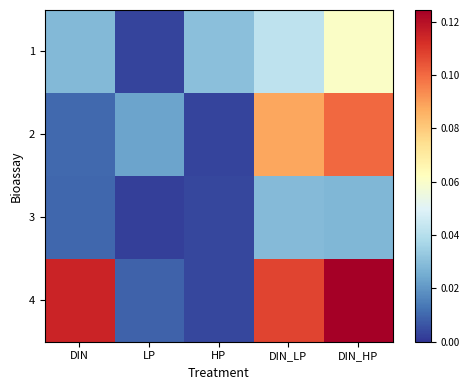

Reading right to left, list all the values displayed in this chart.

1: DIN_HP=0.1	DIN_LP=0.0	HP=0.0	LP=0.0	DIN=0.0
2: DIN_HP=0.1	DIN_LP=0.1	HP=0.0	LP=0.0	DIN=0.0
3: DIN_HP=0.0	DIN_LP=0.0	HP=0.0	LP=0.0	DIN=0.0
4: DIN_HP=0.1	DIN_LP=0.1	HP=0.0	LP=0.0	DIN=0.1